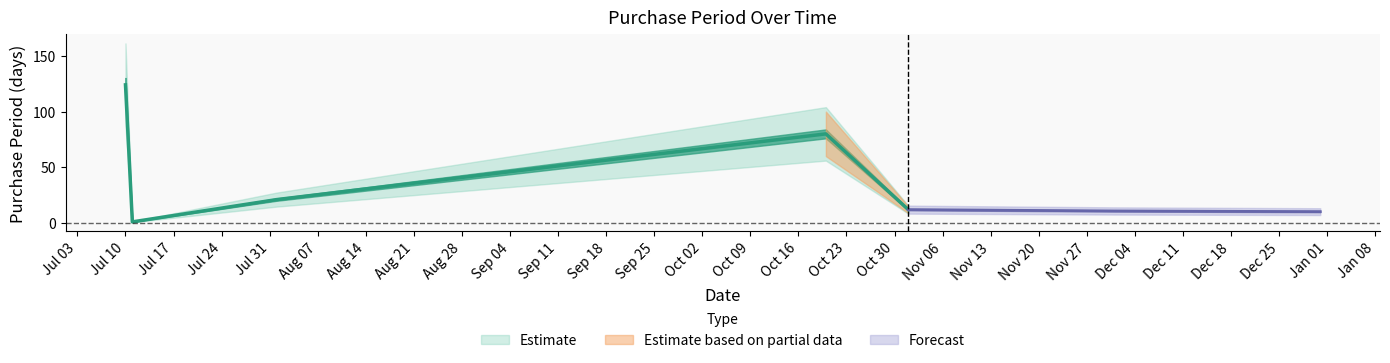

List the labels in order of value, smallest first.

2017-07-11, 2017-11-01, 2017-08-01, 2017-10-20, 2017-07-10